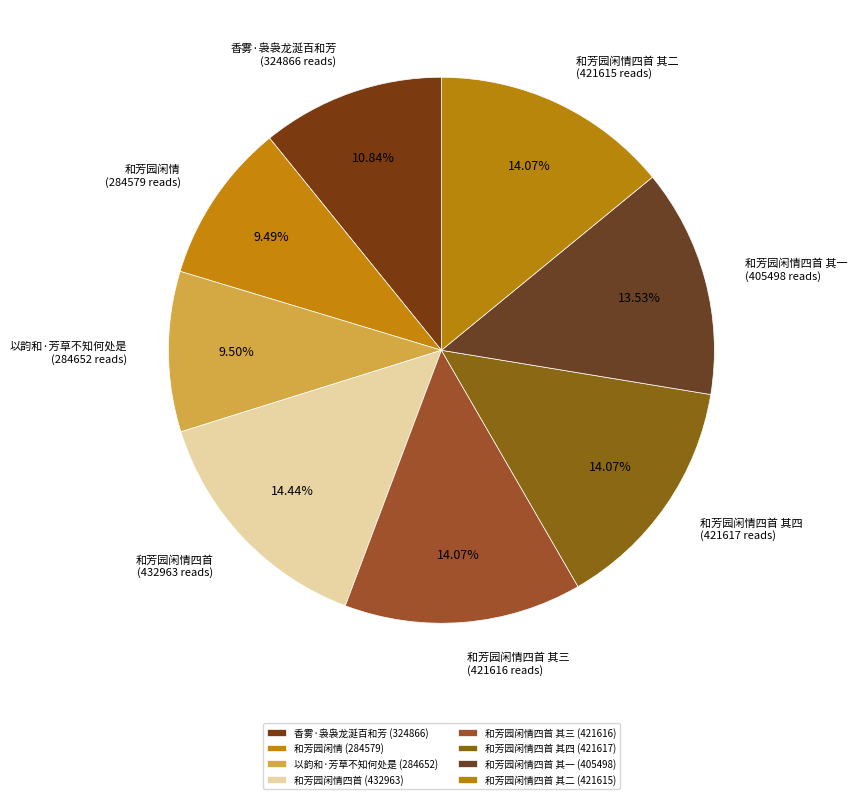

Approximately how many times larger is the value at 香雾·袅袅龙涎百和芳 compared to 和芳园闲情四首 其三?

0.8